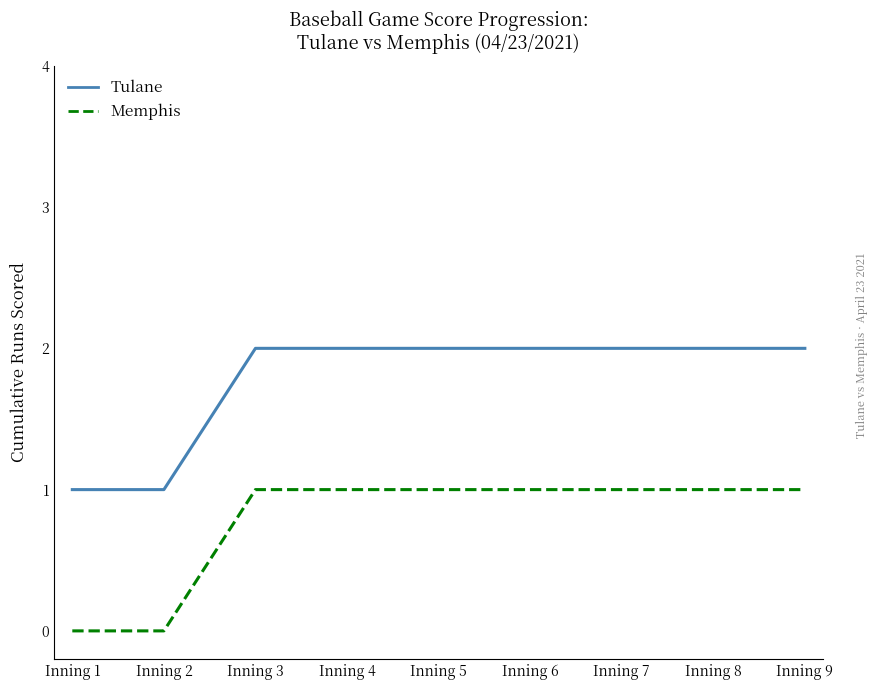

Is it true that Tulane equals 2 at Inning 5?

True